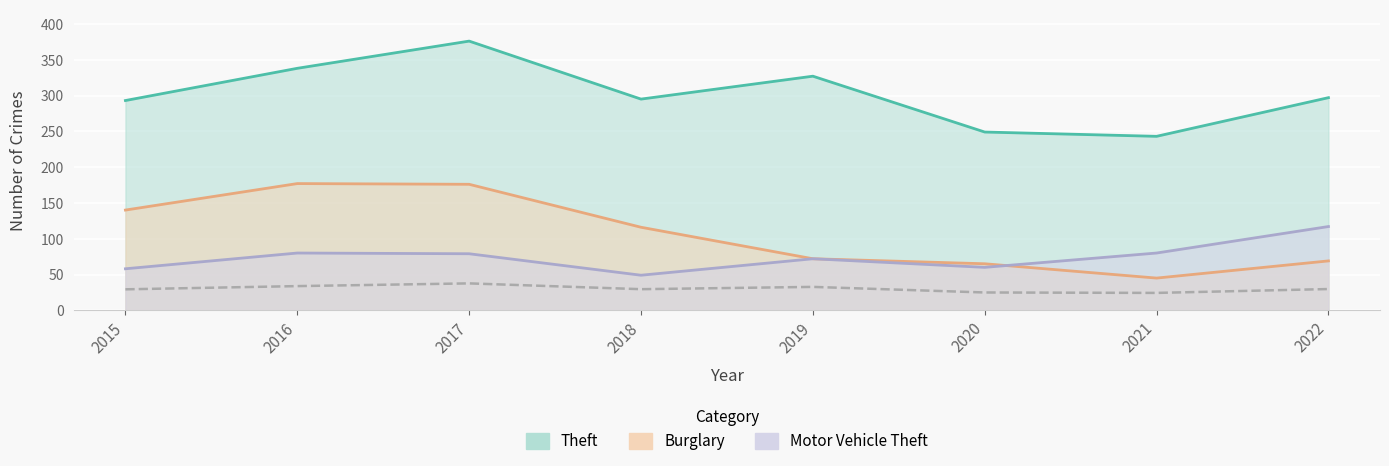

What is the difference between the Motor Vehicle Theft values at 2018 and 2017?

30